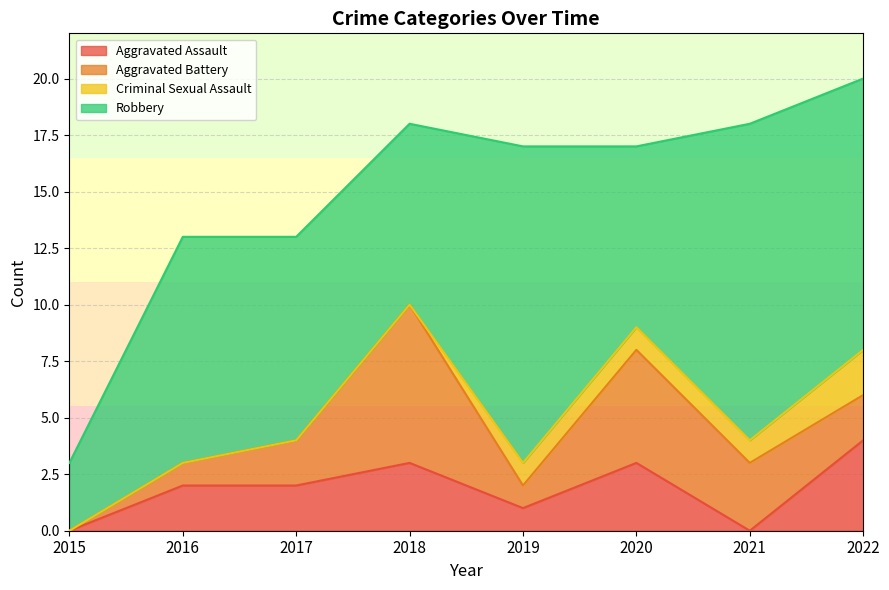

What is the approximate value of Robbery at 2018, to the nearest 5?

10